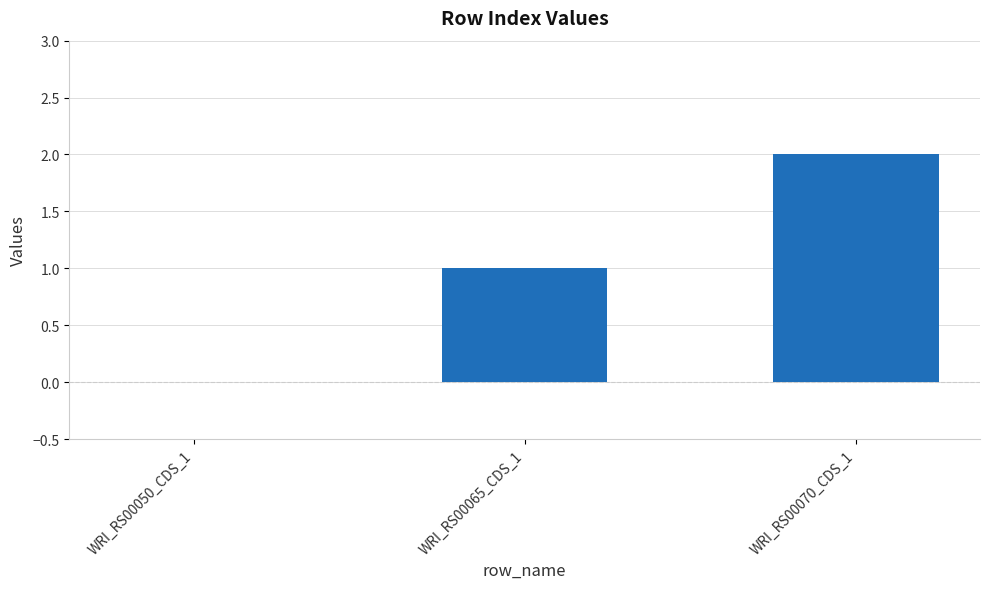

How many values are above zero?

2